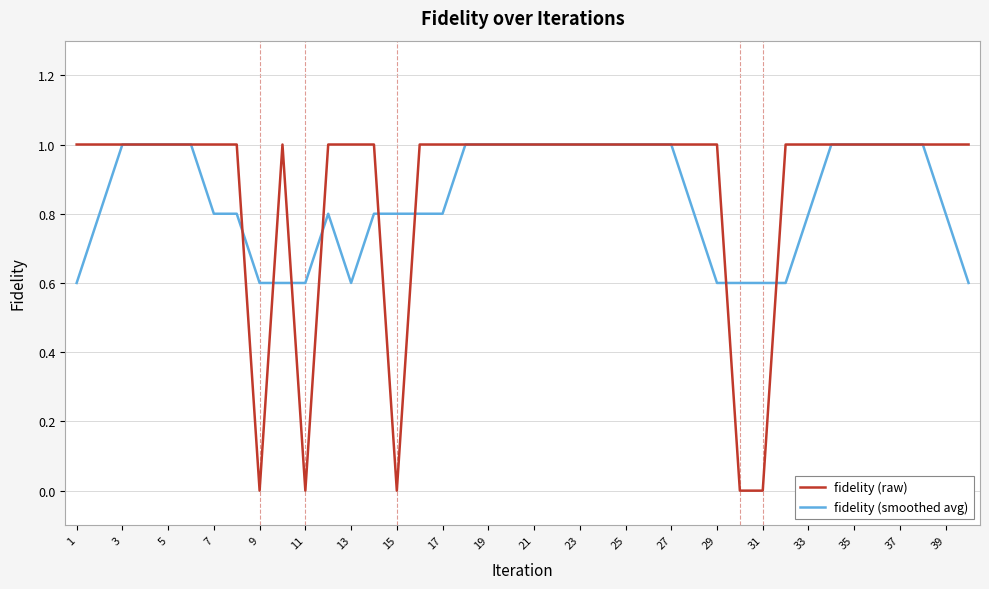

How many fidelity (smoothed avg) values are between 0 and 1?

40